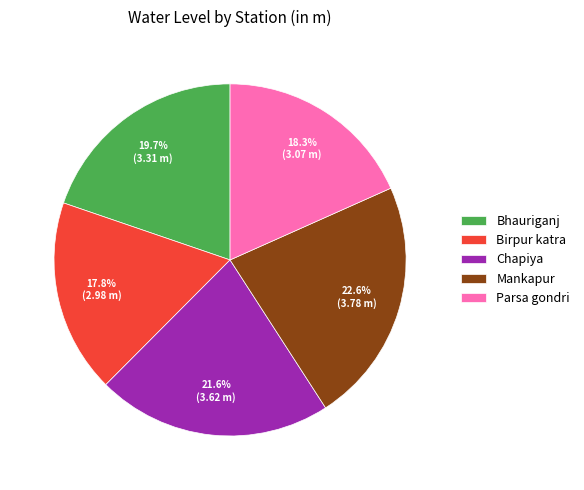

To the nearest percent, what is the combined percentage of Birpur katra and Chapiya?

39%